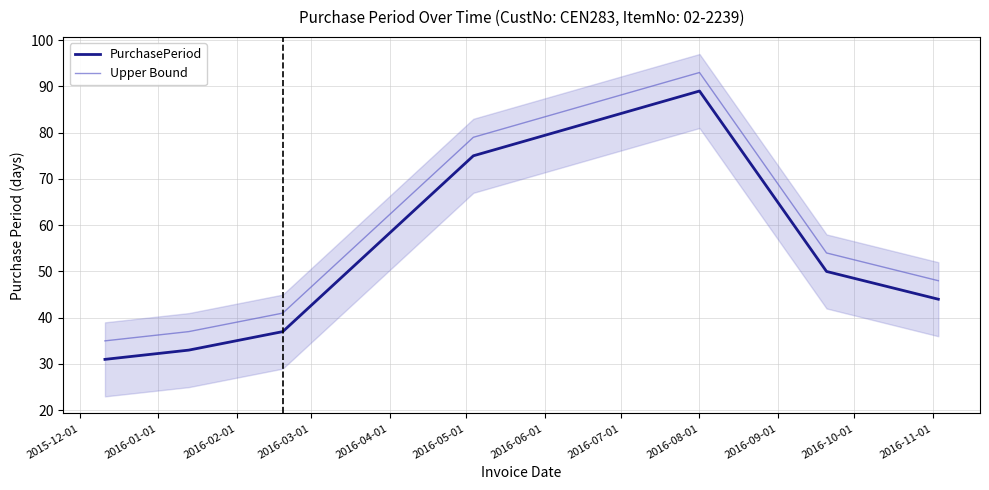

True or false: PurchasePeriod and Upper Bound cross at least once.

False